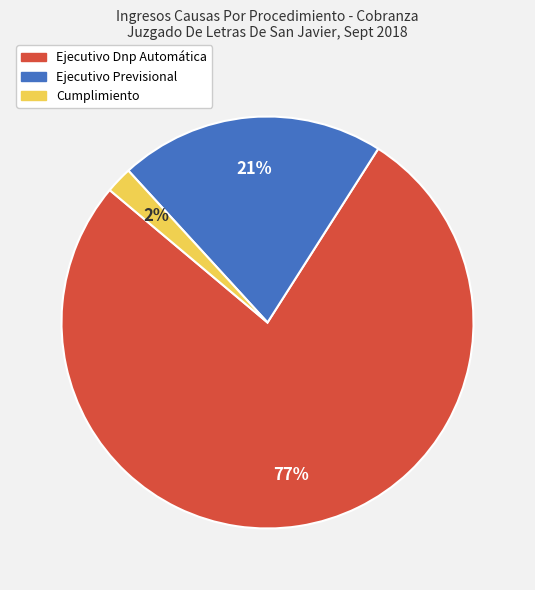

How many segments does this pie chart have?

3